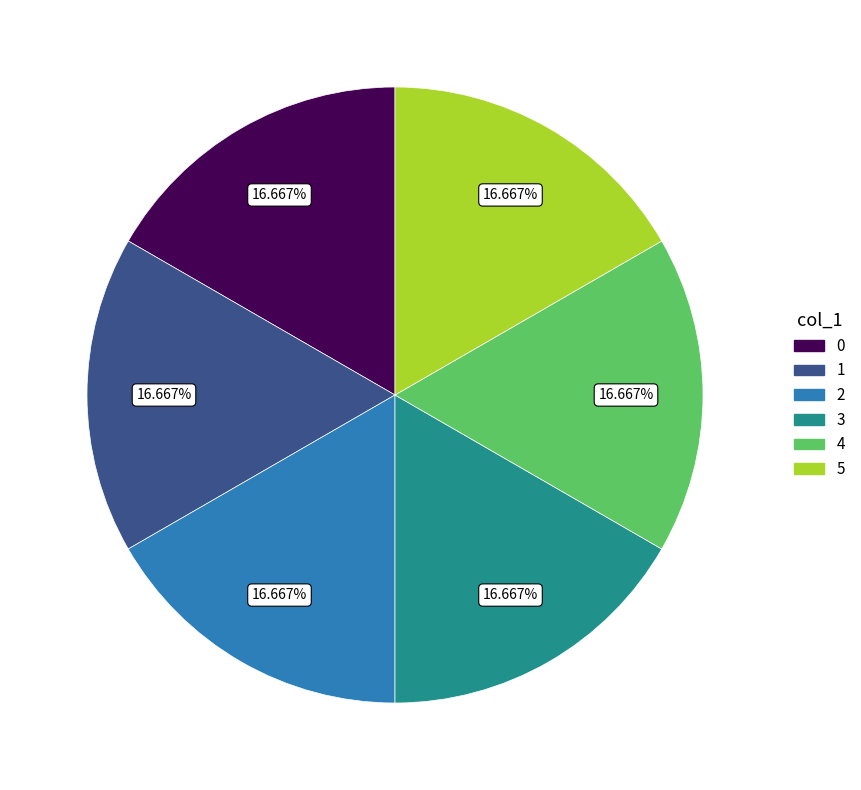

Approximately how many times larger is the value at 5 compared to 3?

1.0